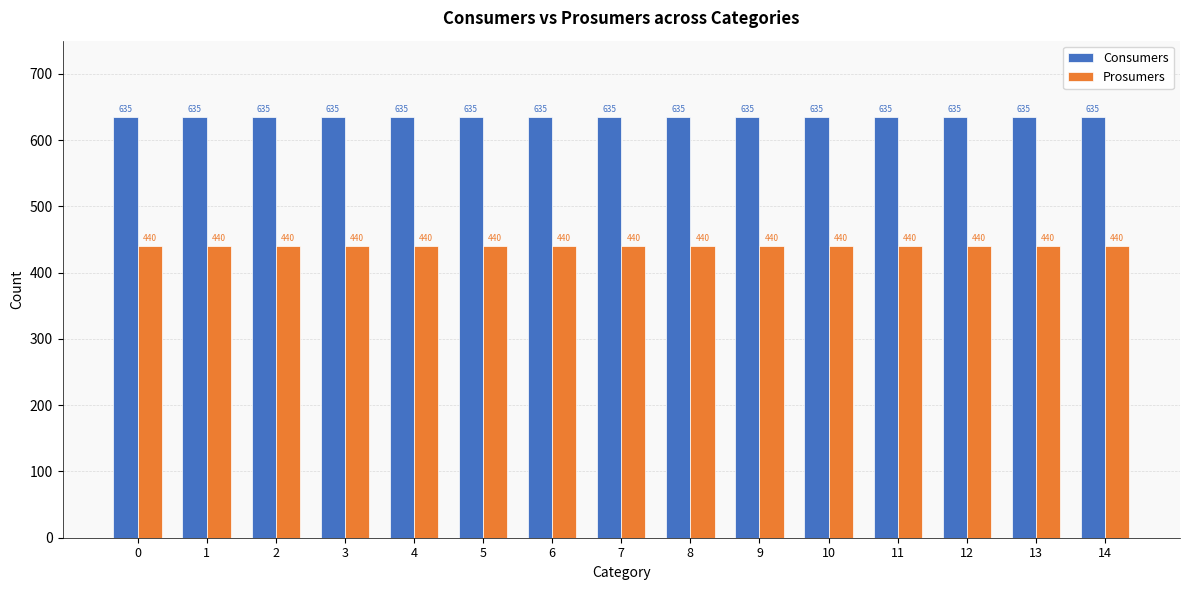

Reading left to right, what are all the values shown in this chart?

Consumers: 0=635	1=635	2=635	3=635	4=635	5=635	6=635	7=635	8=635	9=635	10=635	11=635	12=635	13=635	14=635
Prosumers: 0=440	1=440	2=440	3=440	4=440	5=440	6=440	7=440	8=440	9=440	10=440	11=440	12=440	13=440	14=440